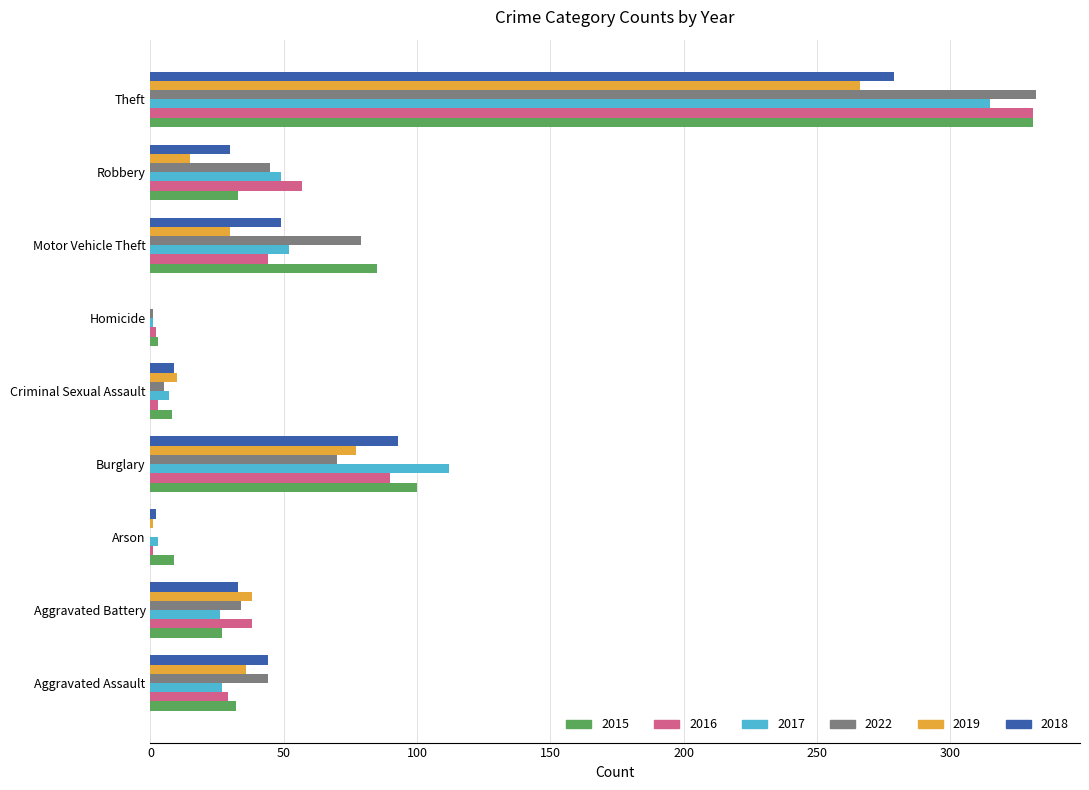

True or false: 2018 has a value of 15 at Motor Vehicle Theft.

False